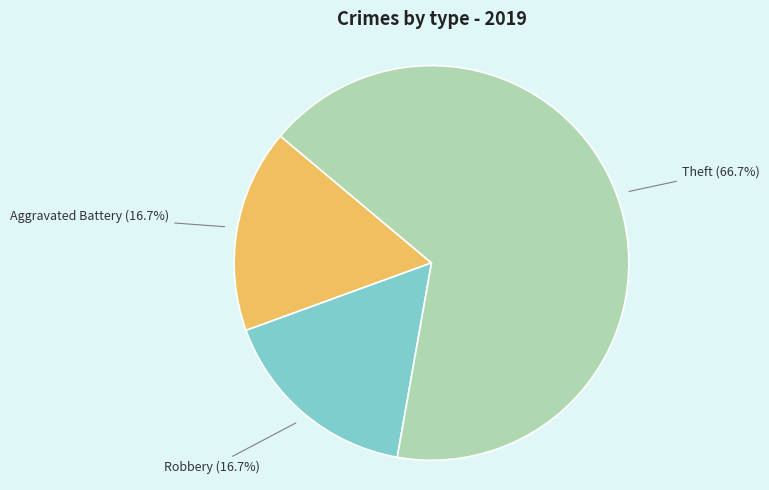

To the nearest percent, what is the difference between the largest and smallest slice percentages?

50%